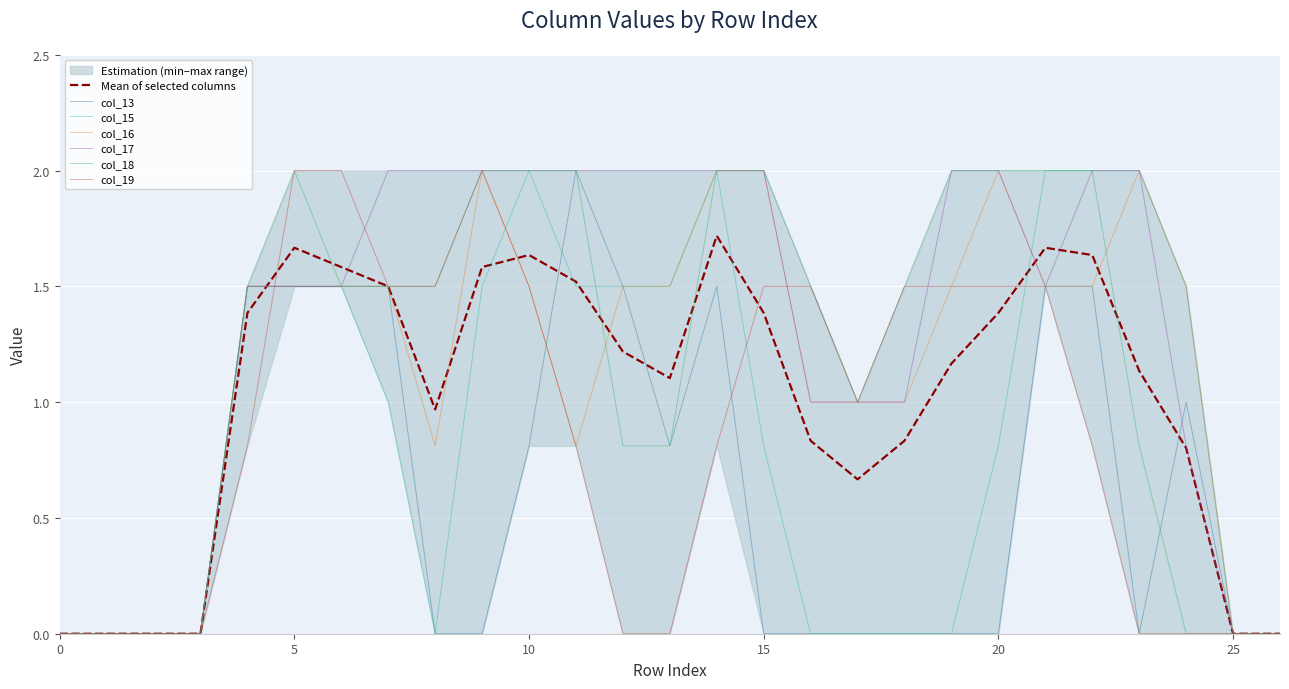

How many data points in col_18 are above 1?

16